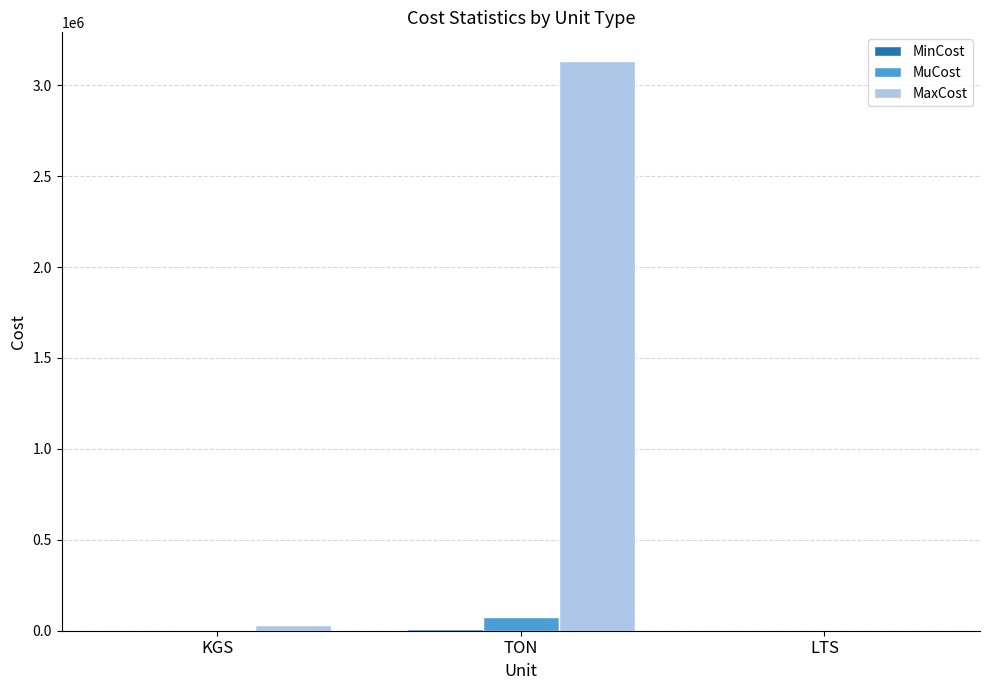

Which series has the largest total across all categories?

MaxCost